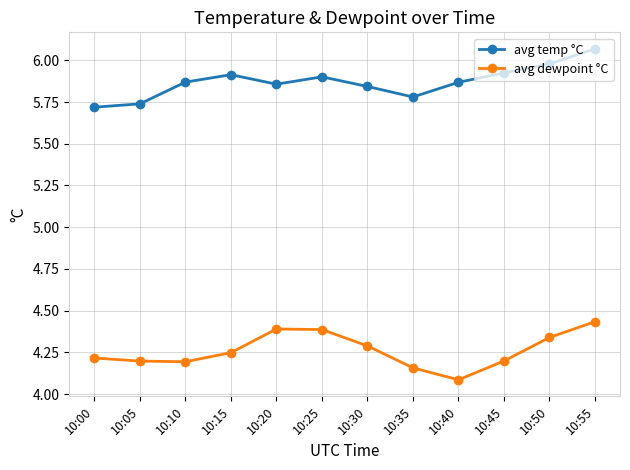

Which category has the lowest value across all series?

10:40